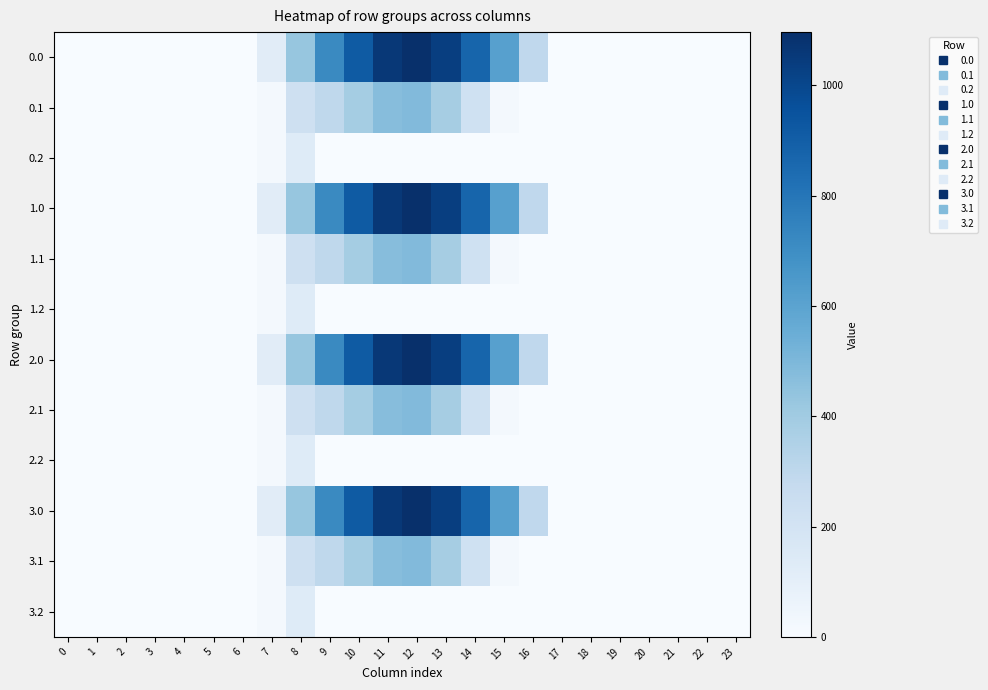

At how many categories does at least one series exceed 269?

9